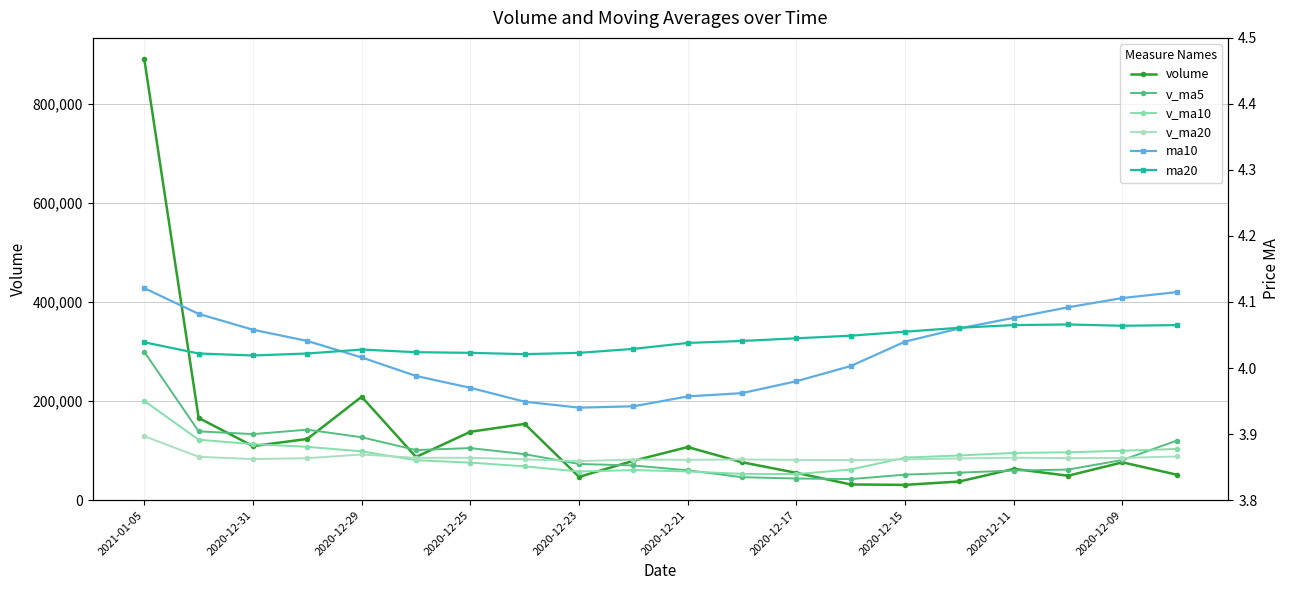

Does the chart have visible grid lines?

Yes